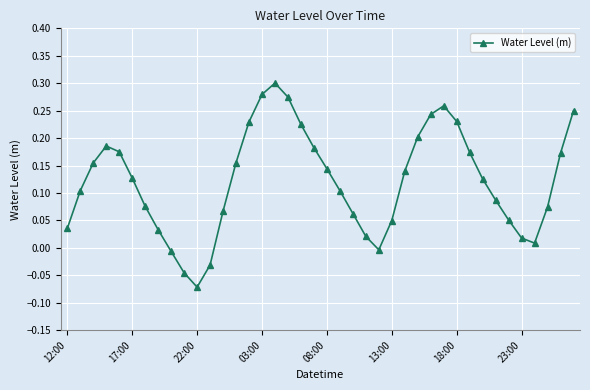

What is the difference between the maximum and minimum values?

0.4